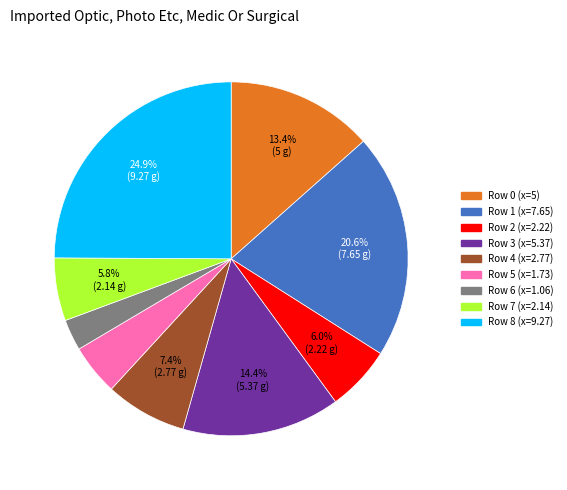

Do Row 0 (x=5) and Row 3 (x=5.37) together represent more than half of the pie?

No